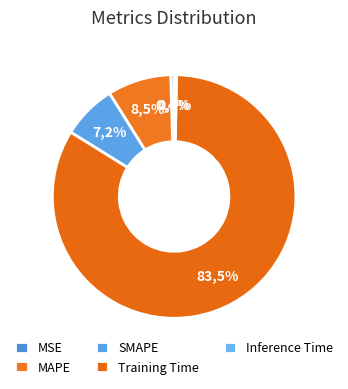

What is the smallest slice in the pie chart?

Inference Time